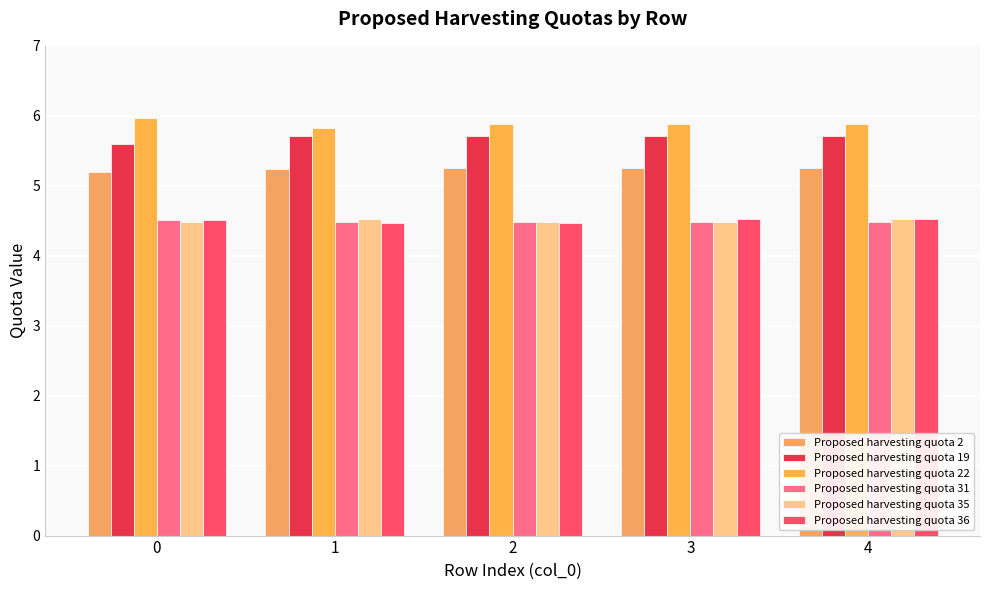

What is the value of the Proposed harvesting quota 22 bar at the 4th from the left?

5.9